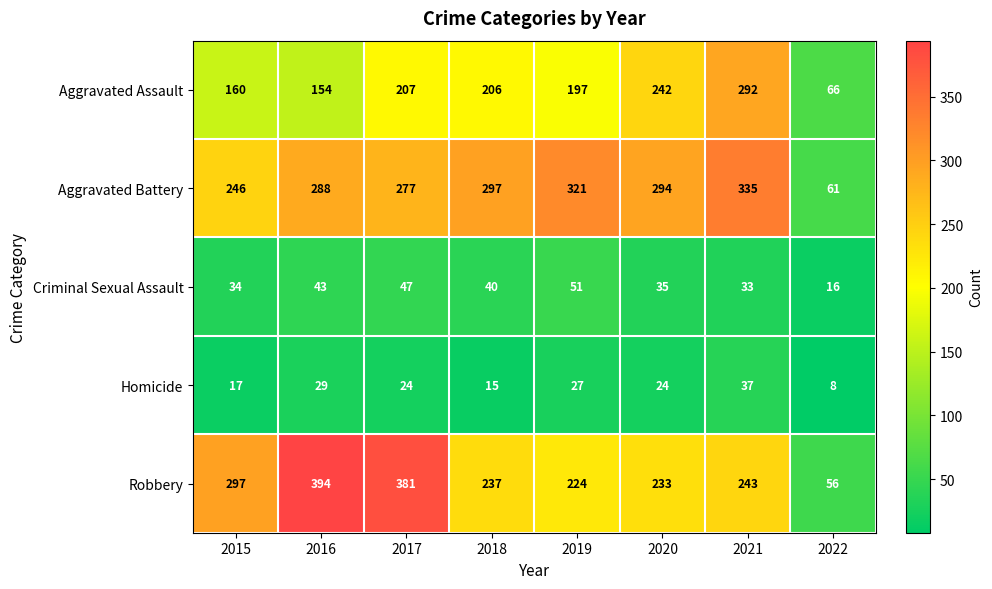

The value of Aggravated Assault at 2017 is 363. True or false?

False